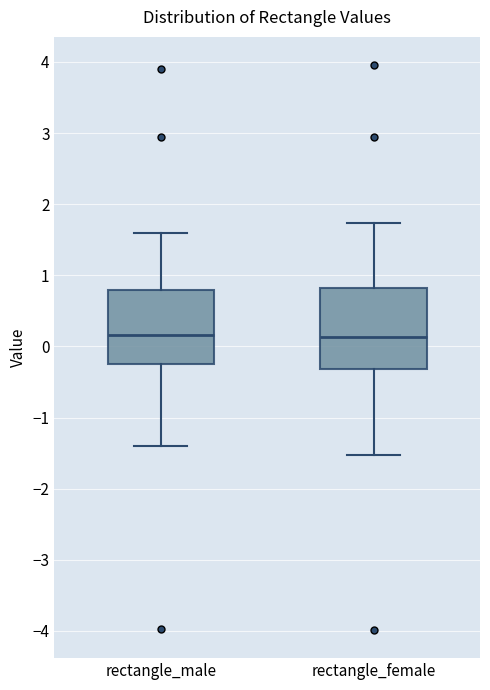

Reading left to right, read every box against the y-axis: the position of its median line, the range the box covers, and the ends of its whiskers. The values are not printed on the chart, so give them approximately, as read against the axis.

rectangle_male: median 0.2, box -0.2 to 0.8, whiskers -1.4 to 1.6
rectangle_female: median 0.1, box -0.3 to 0.8, whiskers -1.5 to 1.7